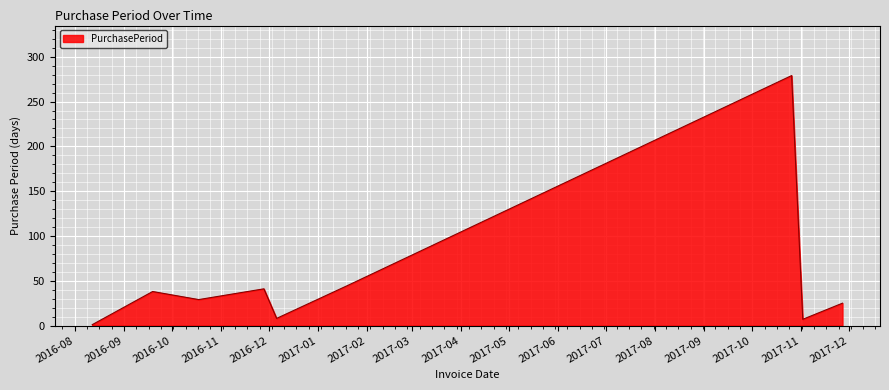

What is the difference between the maximum and minimum values?

278